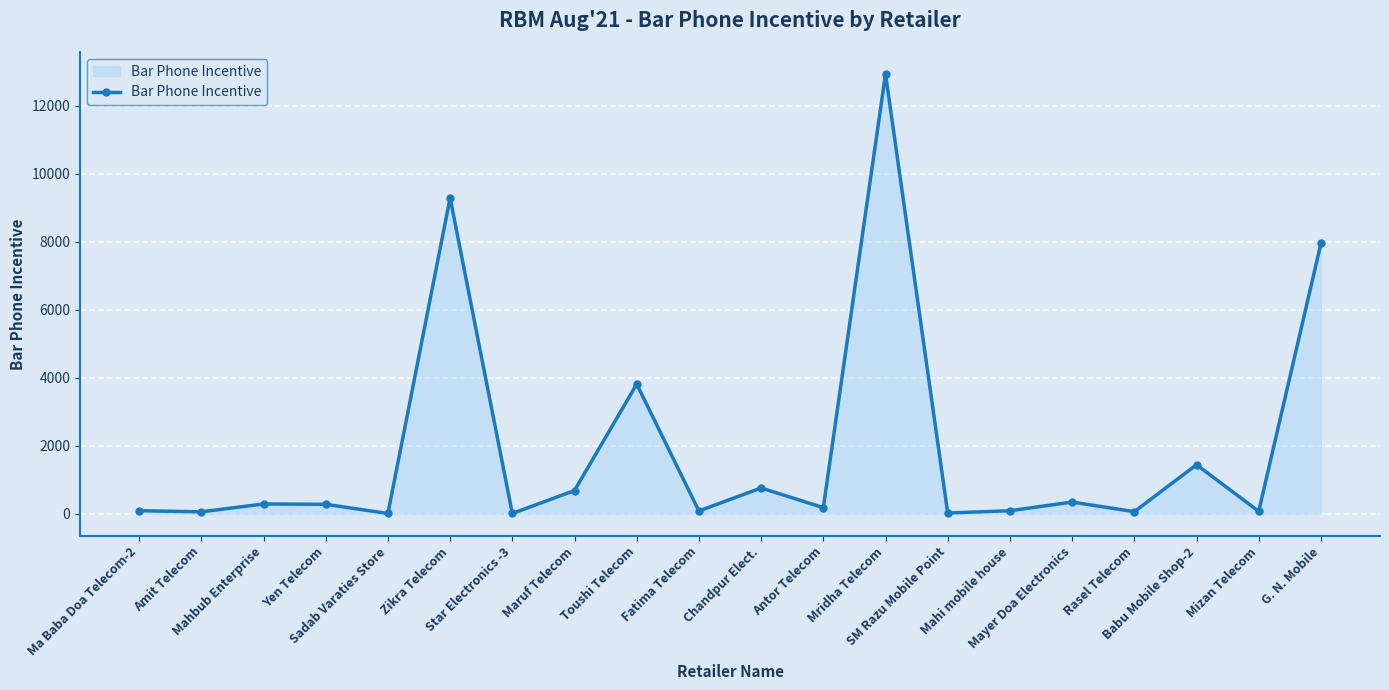

What is the sum of the values at Amit Telecom and Mahbub Enterprise?

350